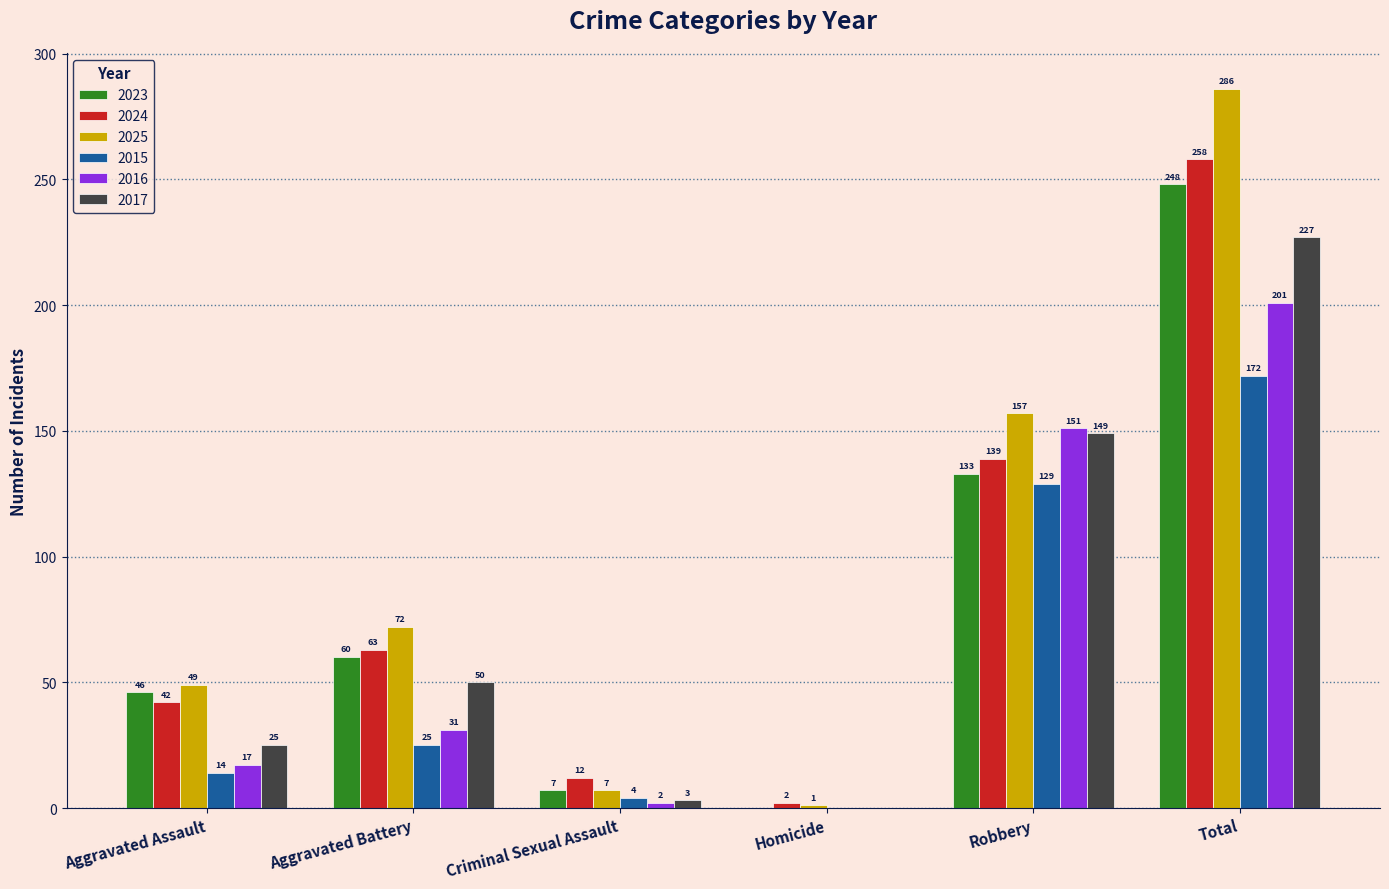

At which label is 2023 closest to 124?

Robbery